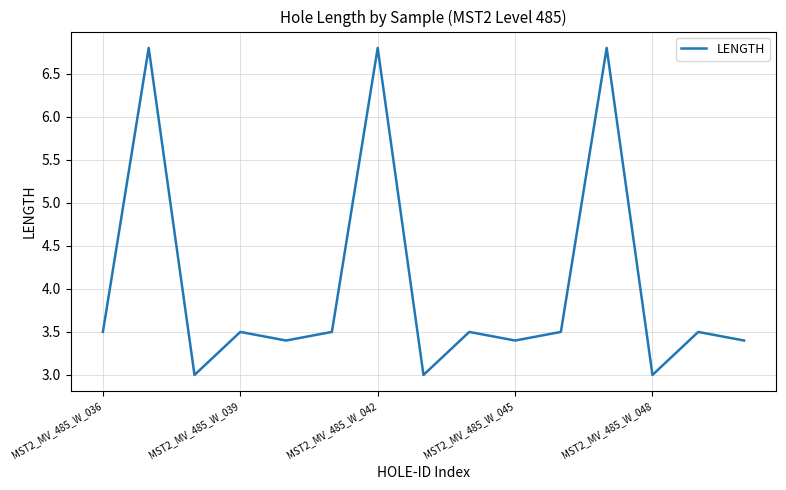

What is the minimum value shown in the chart?

3.0